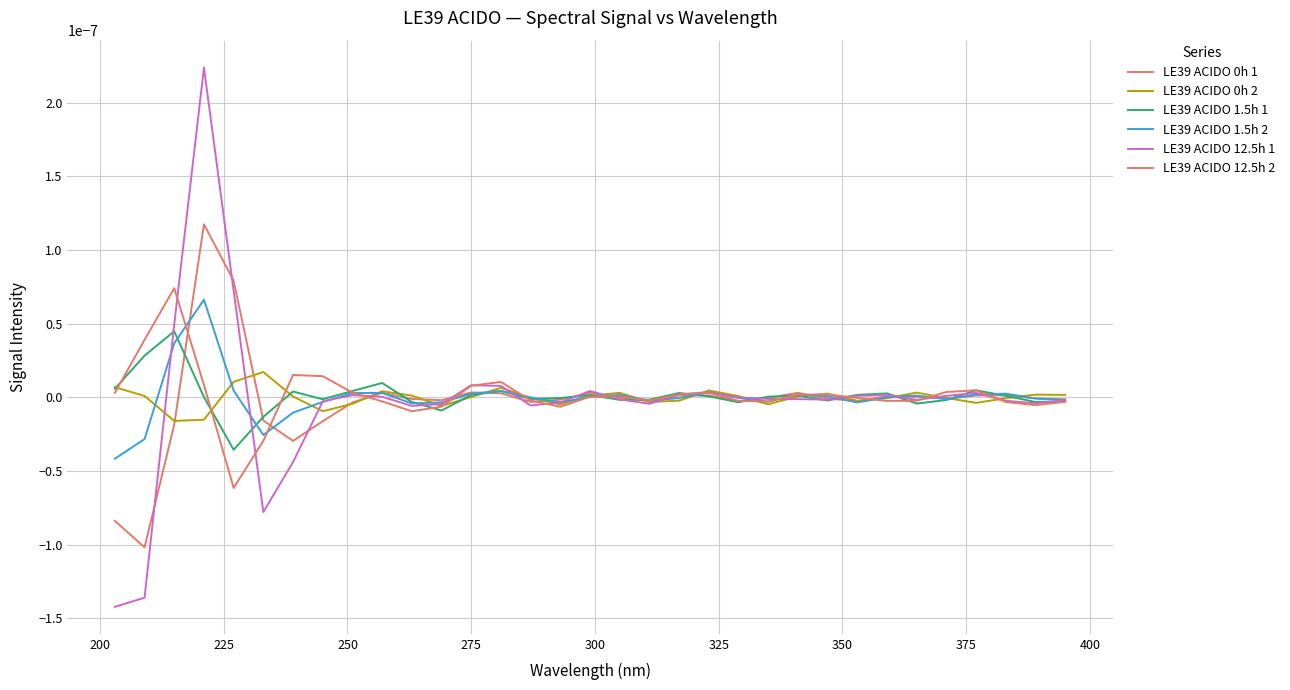

Does the chart display data point markers on the line(s)?

No